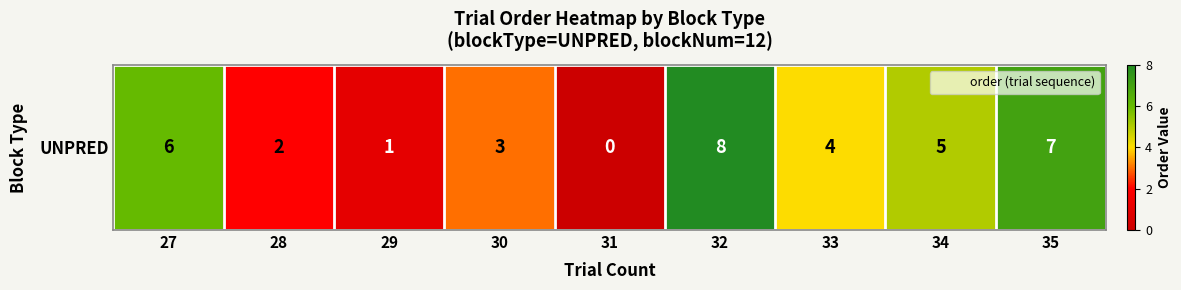

Where does the data first go above 4?

27